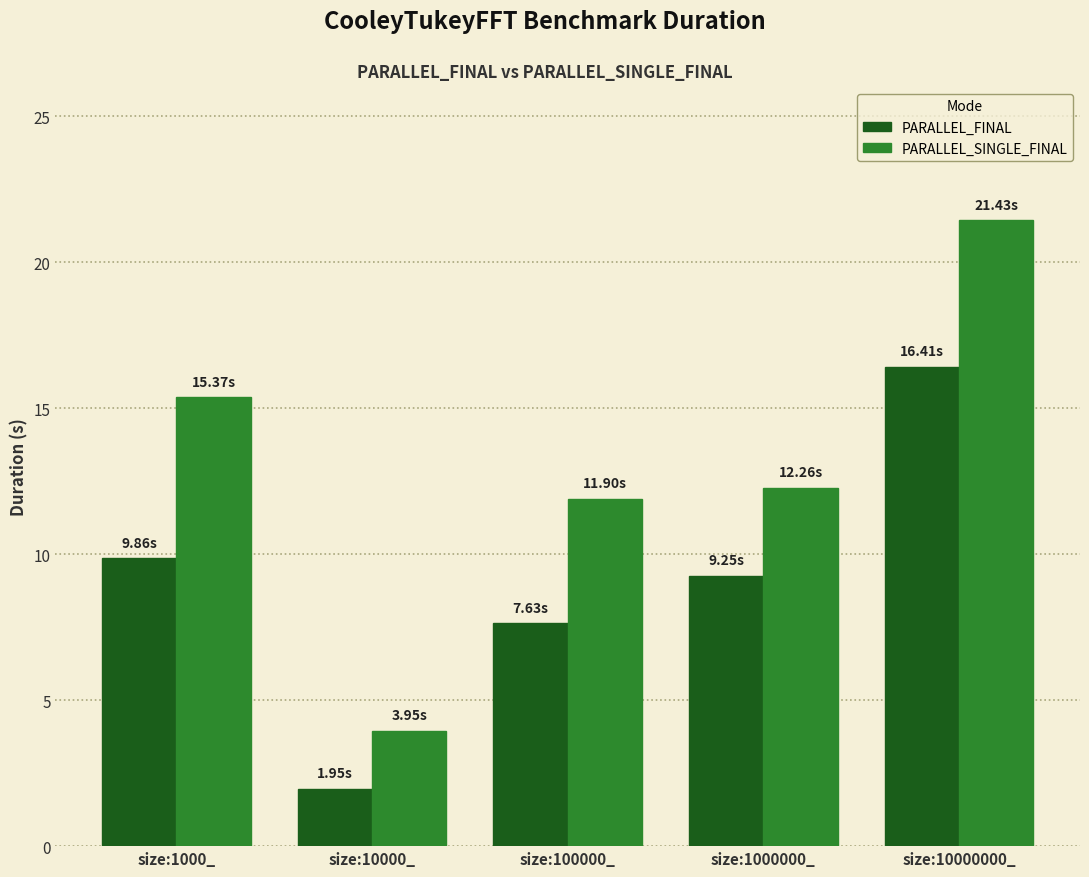

Is it true that PARALLEL_SINGLE_FINAL equals 18.7 at size:100000_?

False